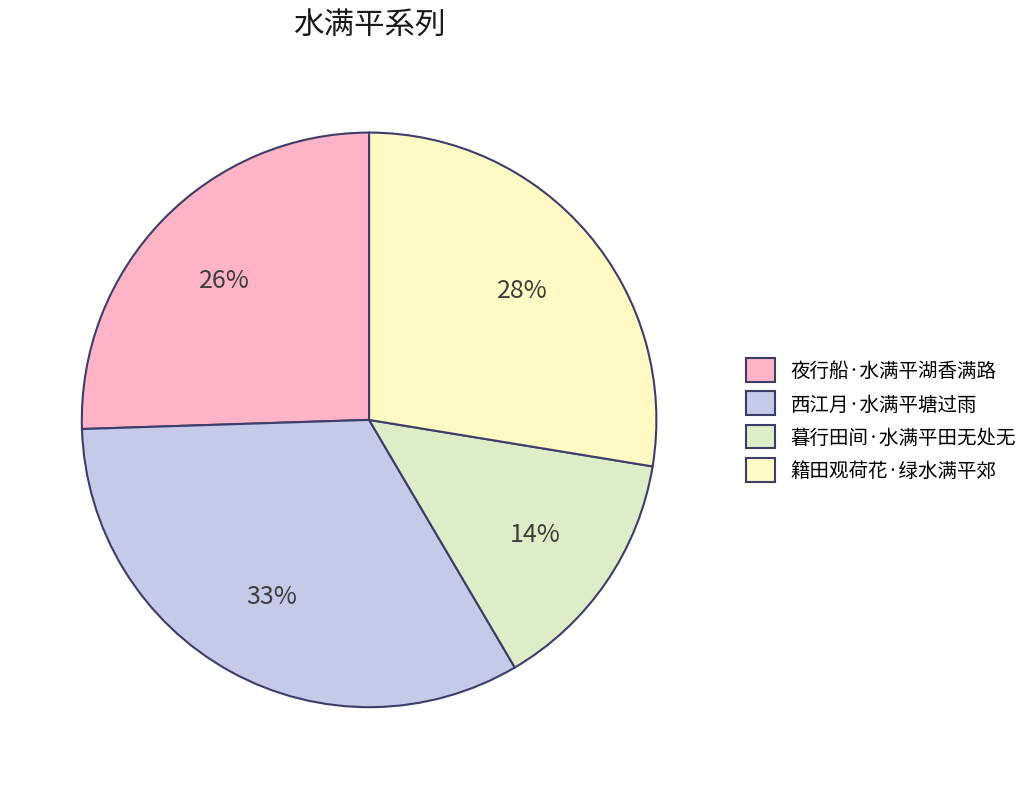

How many slices are in this pie chart?

4